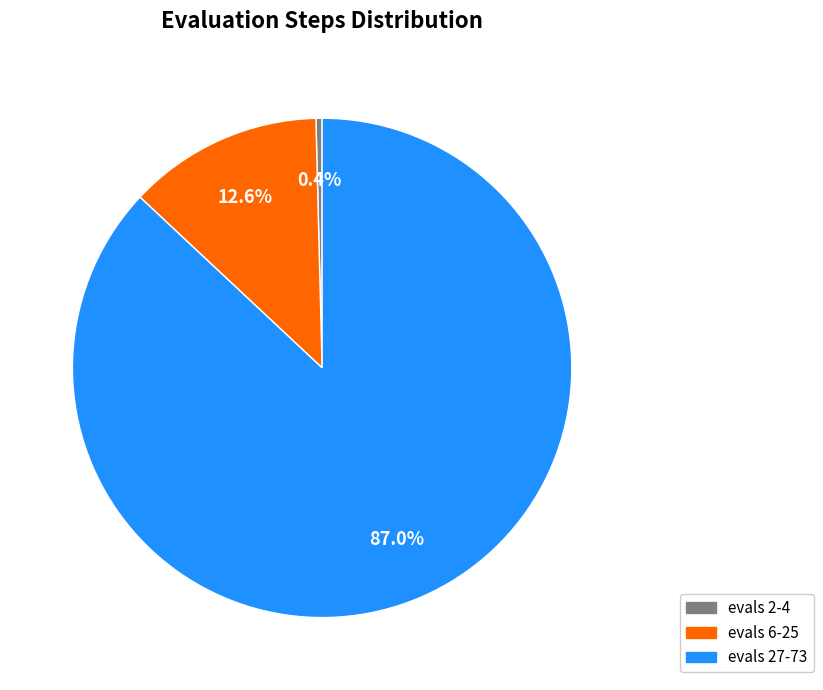

Does evals 27-73 represent more than half of the total?

Yes